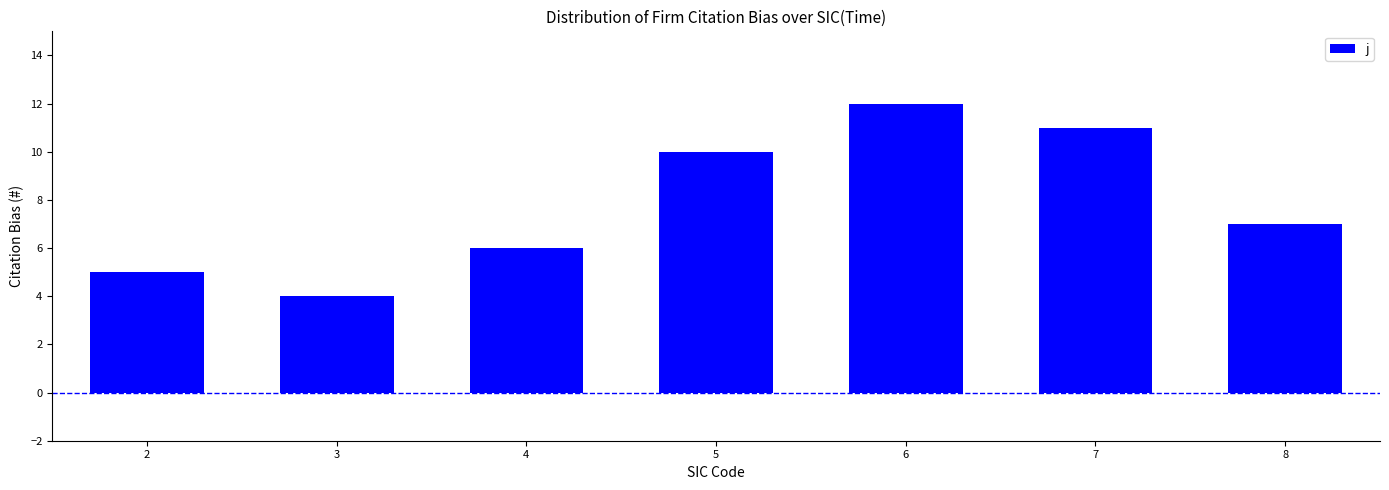

What is the value of the 5th bar from the left?

12